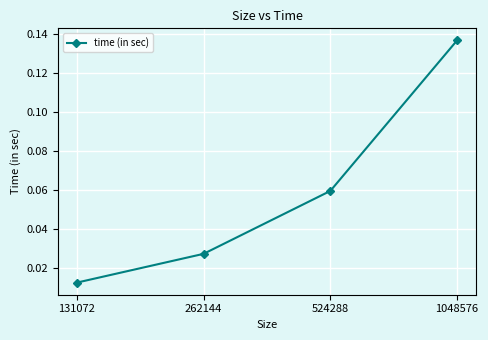

True or false: there are more than 1 points higher than both neighbors.

False